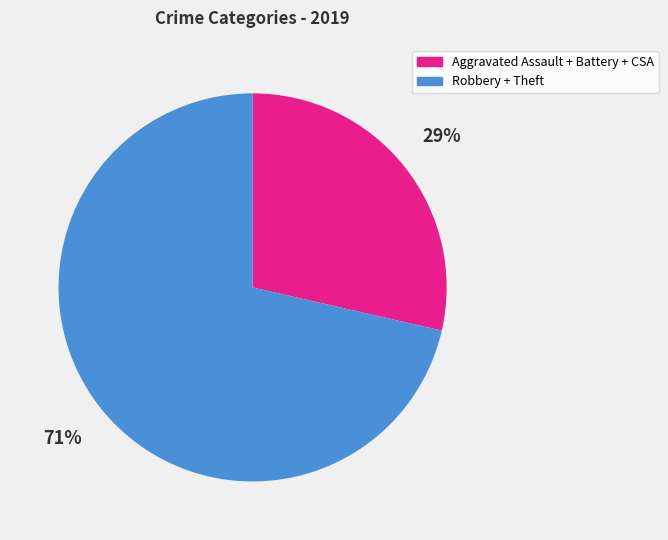

Do Robbery + Theft and Aggravated Assault + Battery + CSA together represent more than half of the pie?

Yes